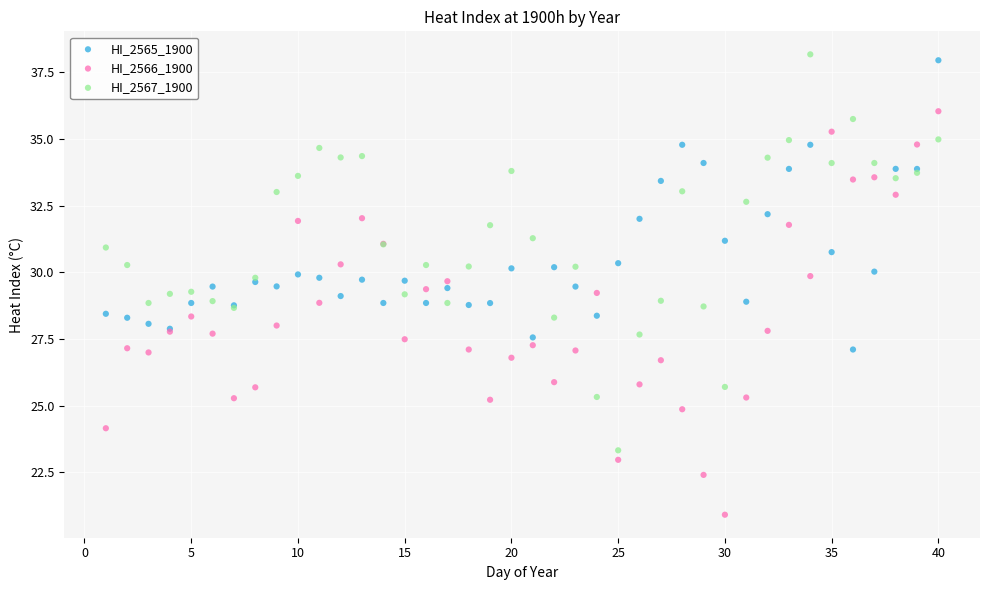

What are all the series names shown in the legend?

HI_2565_1900, HI_2566_1900, HI_2567_1900